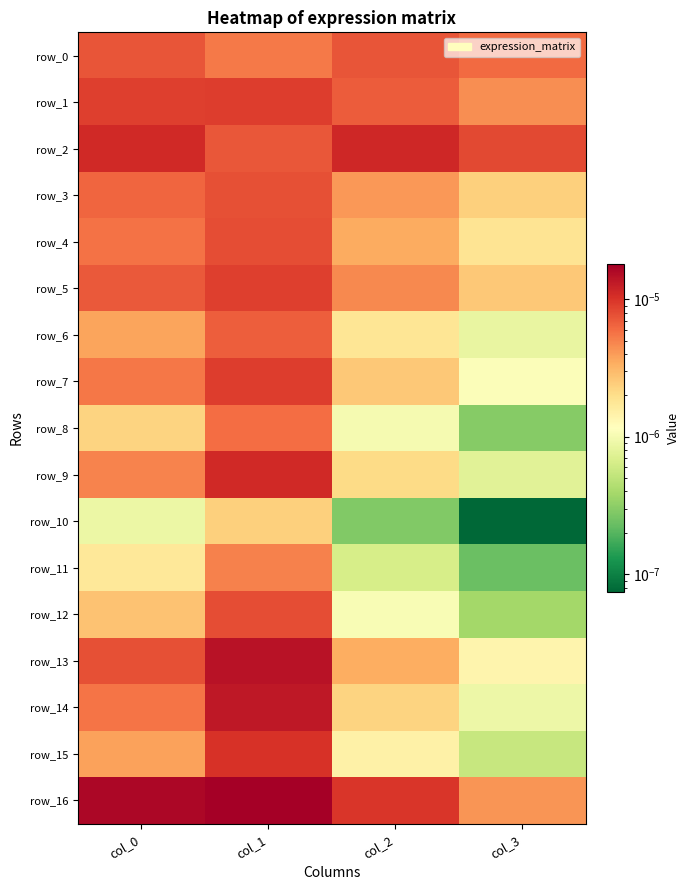

At which label does row_14 reach its peak?

col_1